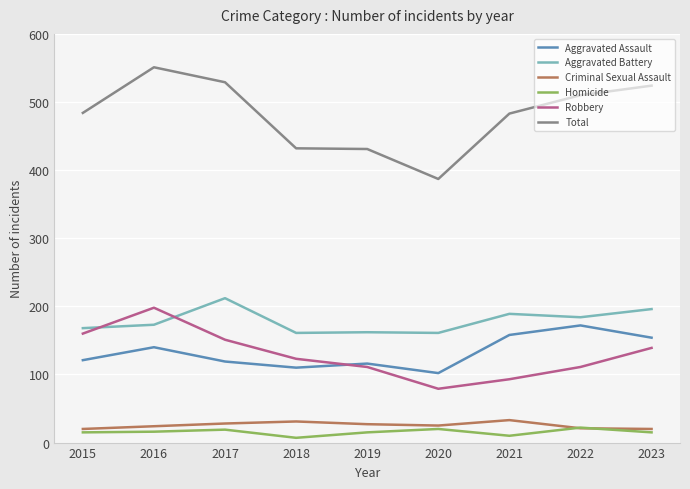

What is the approximate value of Aggravated Assault at 2022, to the nearest 10?

170